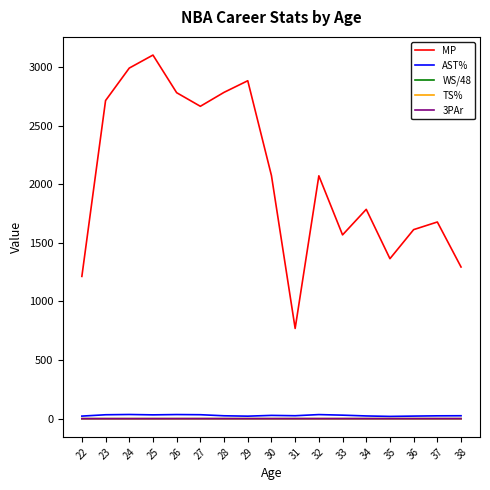

How many lines are shown in the chart?

5